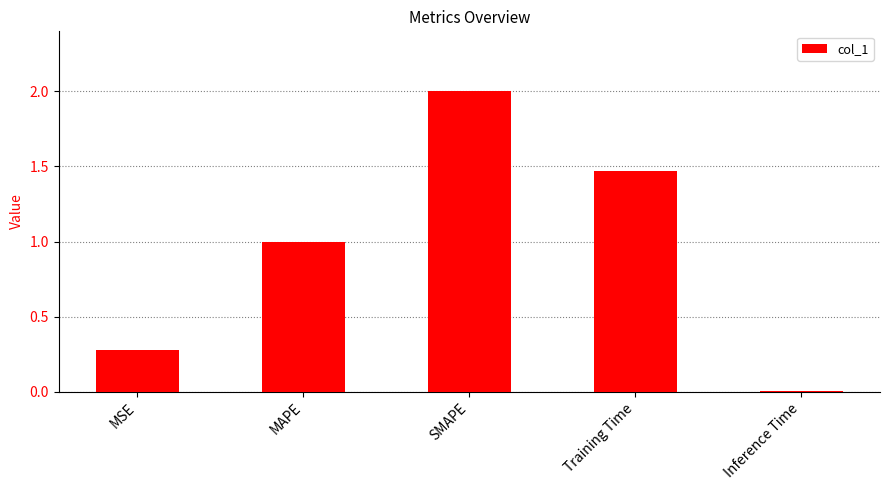

What is the difference between the maximum and minimum values?

2.0